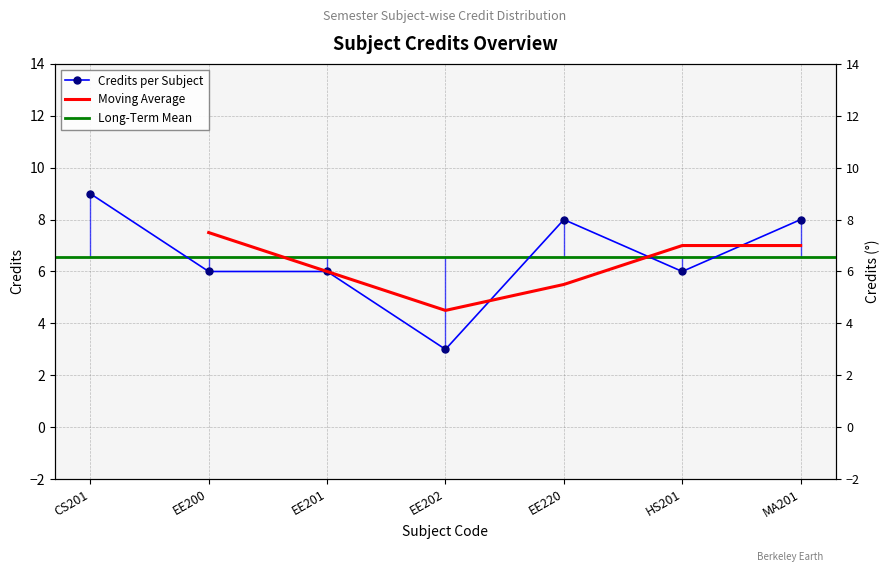

What is the value of the 5th point from the left?

8